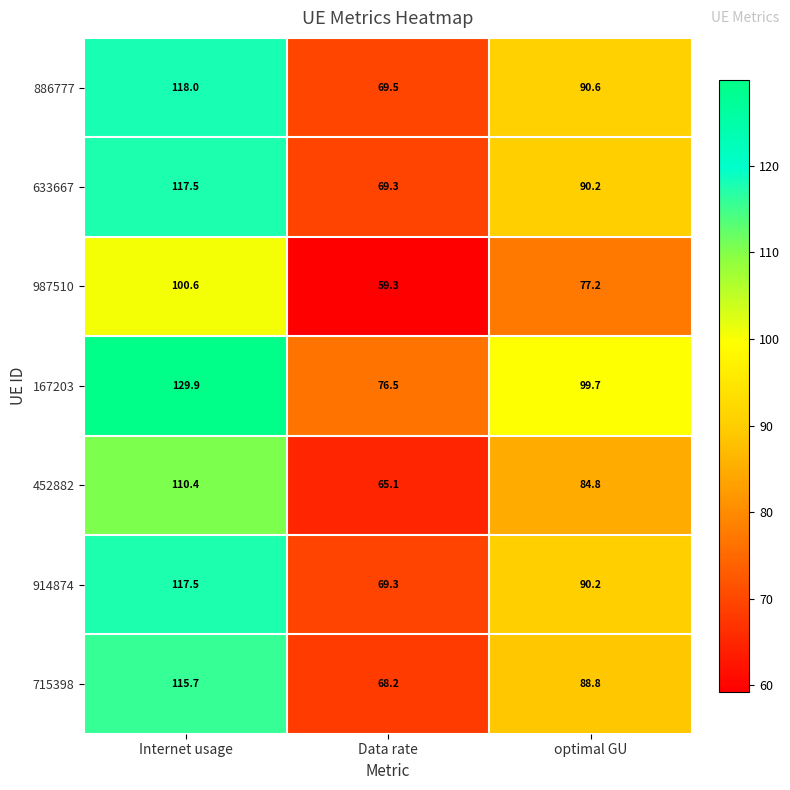

List the labels in order of 633667 value, smallest first.

Data rate, optimal GU, Internet usage